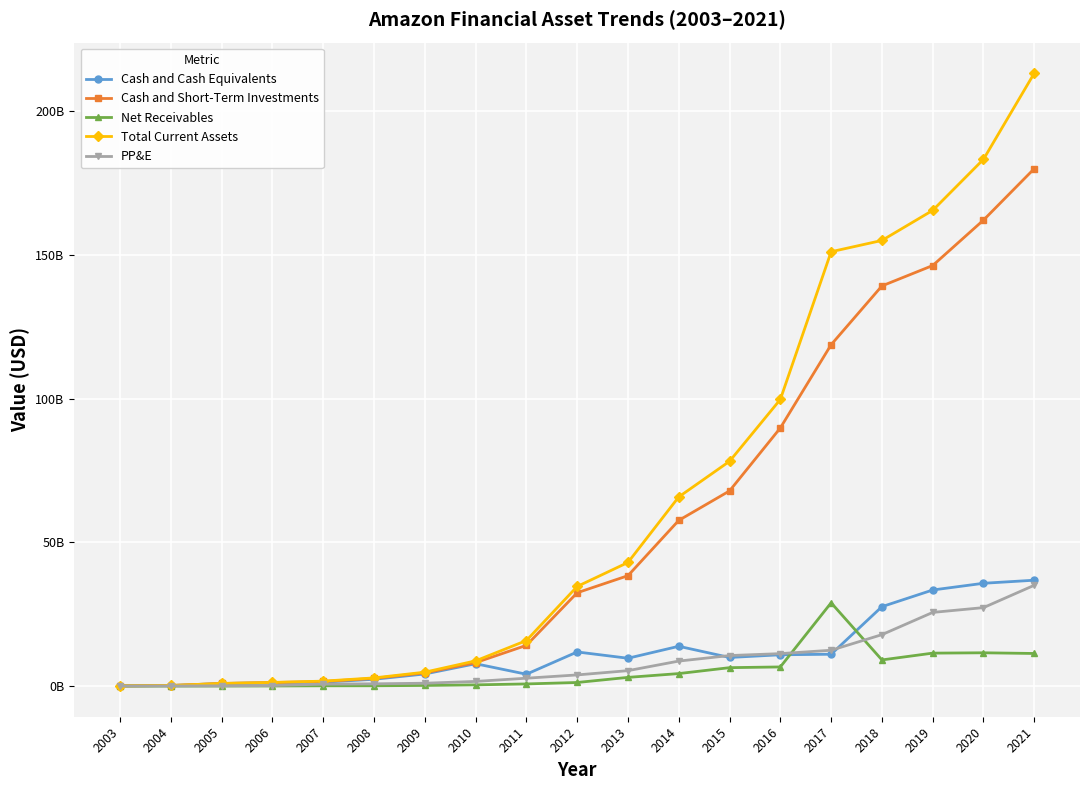

At which label does Cash and Cash Equivalents reach its minimum?

2003